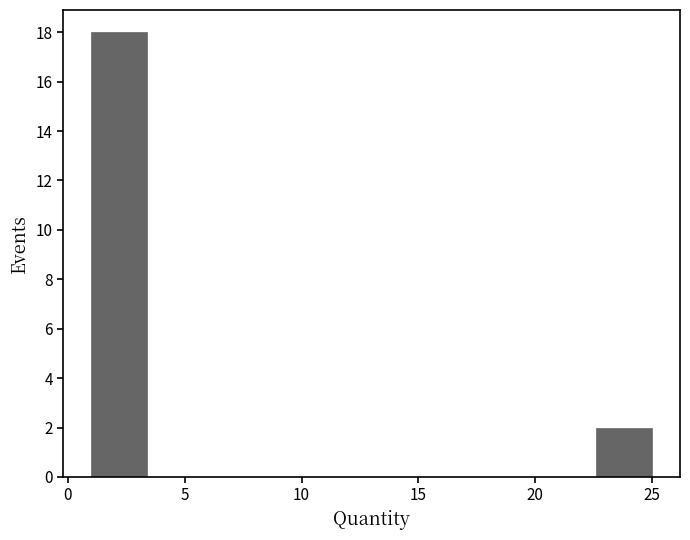

Which range on the x-axis has the tallest bar?

1.0 to 3.4